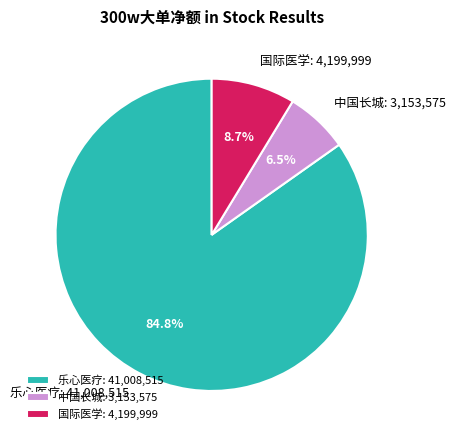

To the nearest percent, what is the difference between the largest and smallest slice percentages?

78%